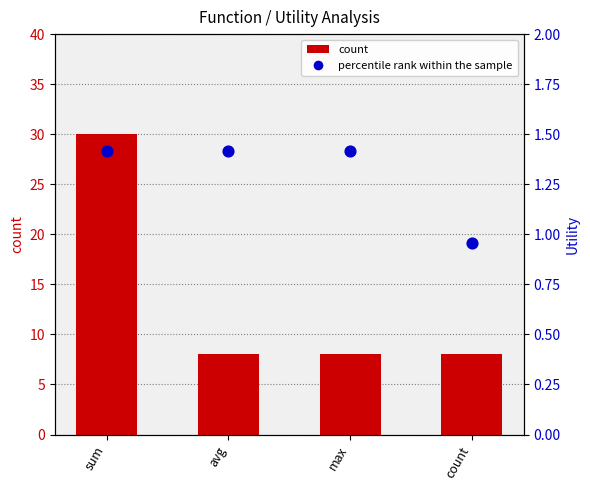

Which series reaches the minimum Y coordinate?

percentile rank within the sample